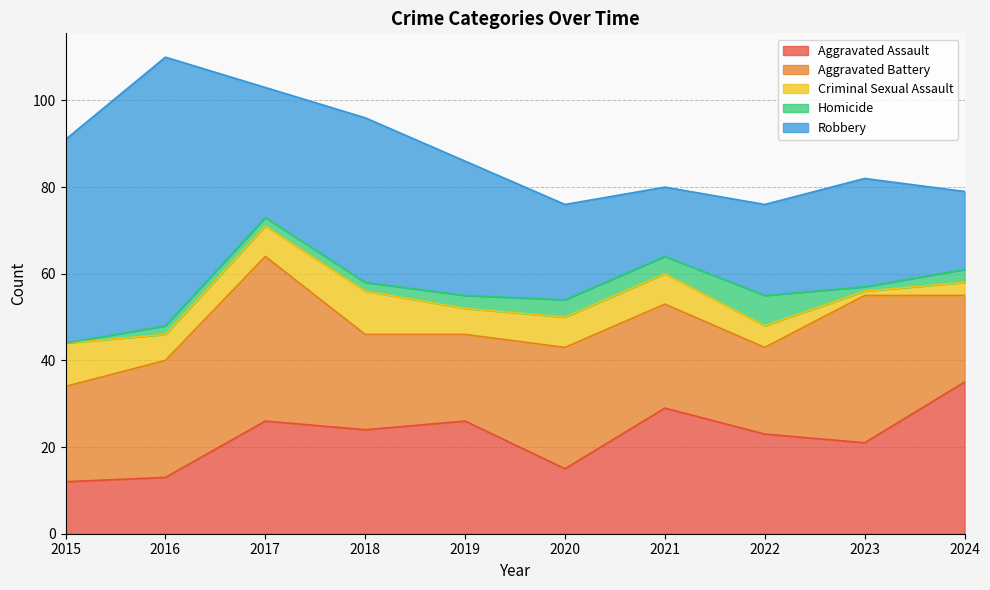

What is the highest value of the Aggravated Assault series?

35